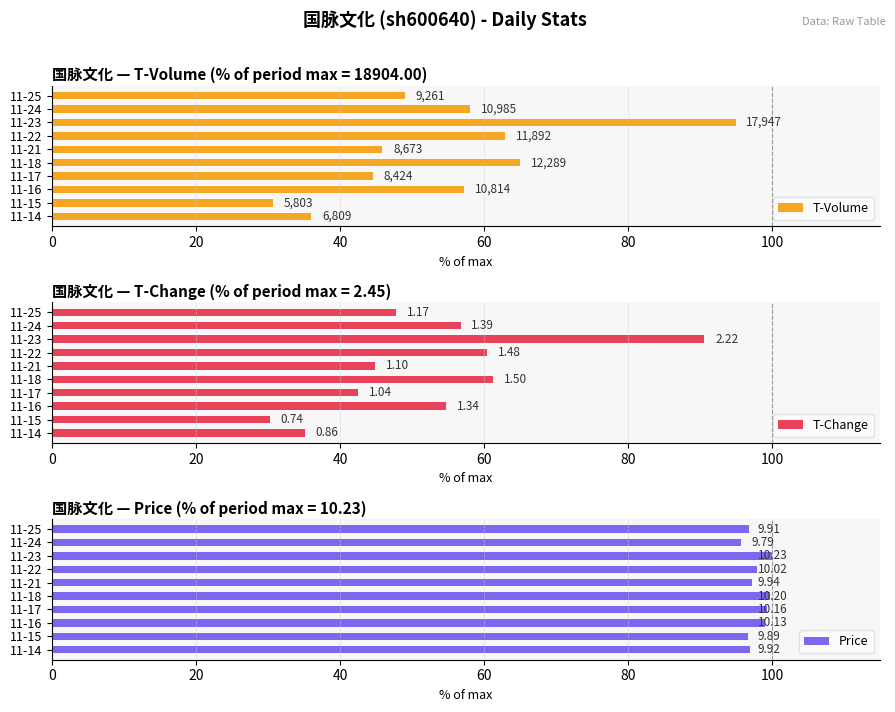

True or false: Price has a value of 96.7 at 11-15.

True